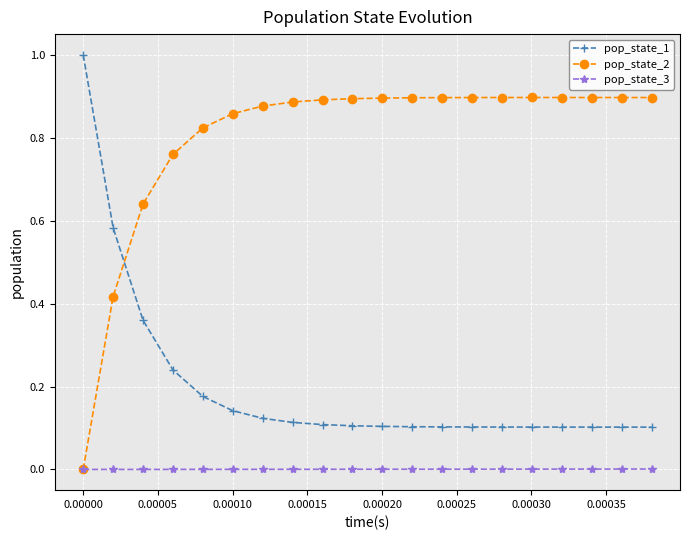

True or false: pop_state_3 and pop_state_1 cross at least once.

False